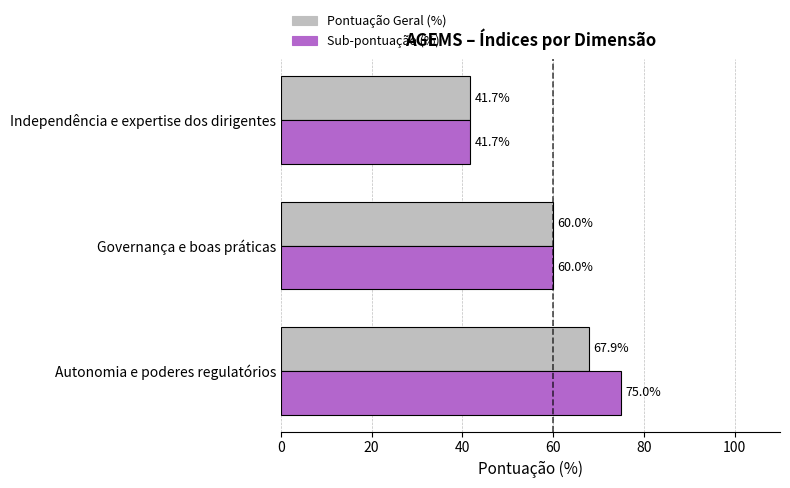

What value does the Pontuação Geral (%) series have at Governança e boas práticas?

60.0